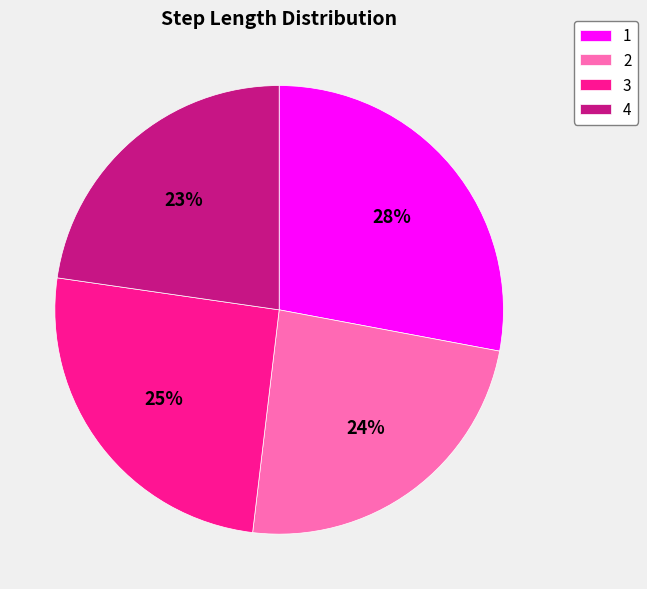

Which slice is the smallest?

4